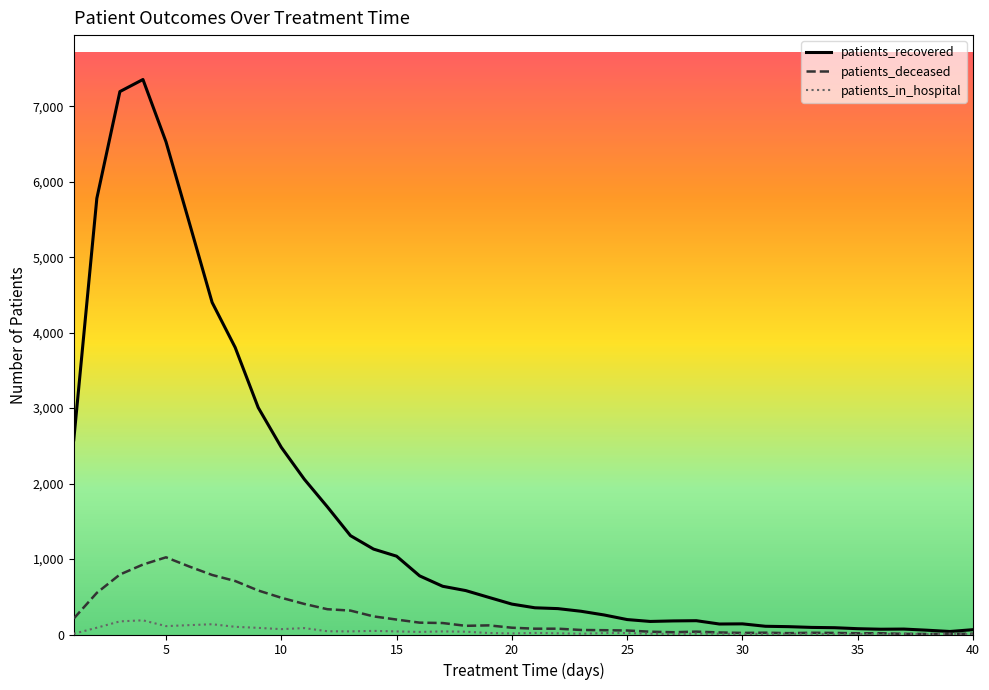

What is the greatest value displayed?

7355